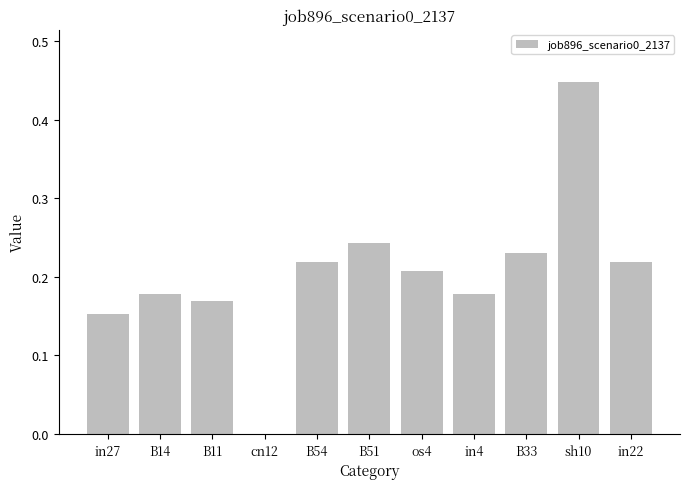

The chart shows a value of 0.2 at sh10. True or false?

False